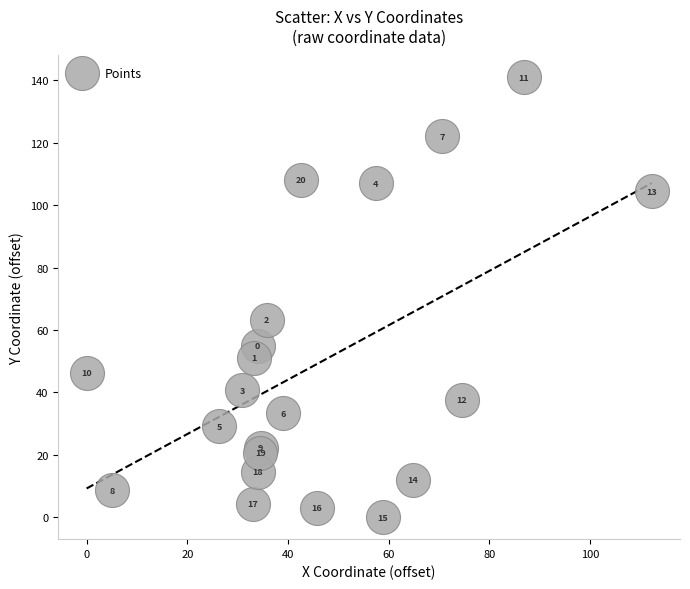

What is the range of Y values (max minus min)?

140.9